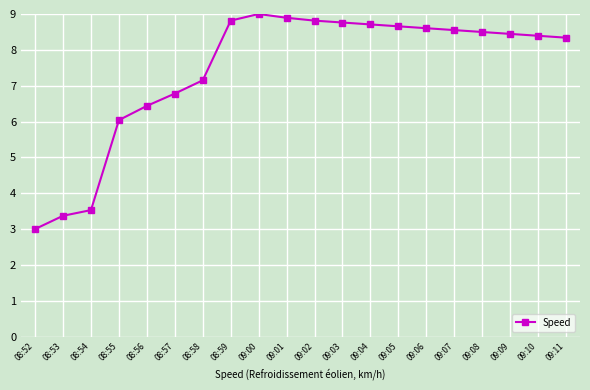

What is the maximum value shown in the chart?

9.0